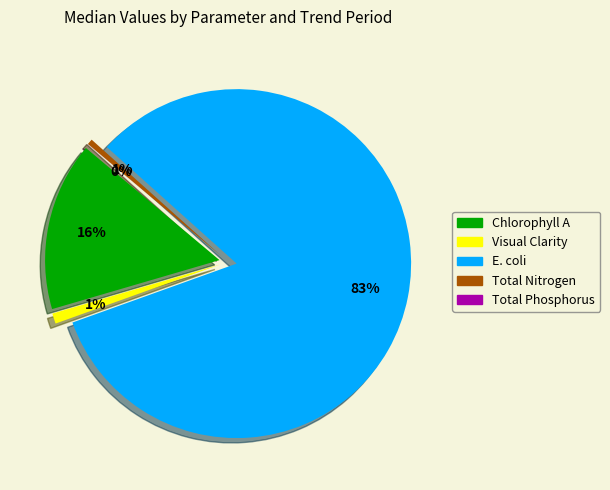

Rank the series by their maximum value, from highest to lowest.

E. coli, Chlorophyll A, Visual Clarity, Total Nitrogen, Total Phosphorus